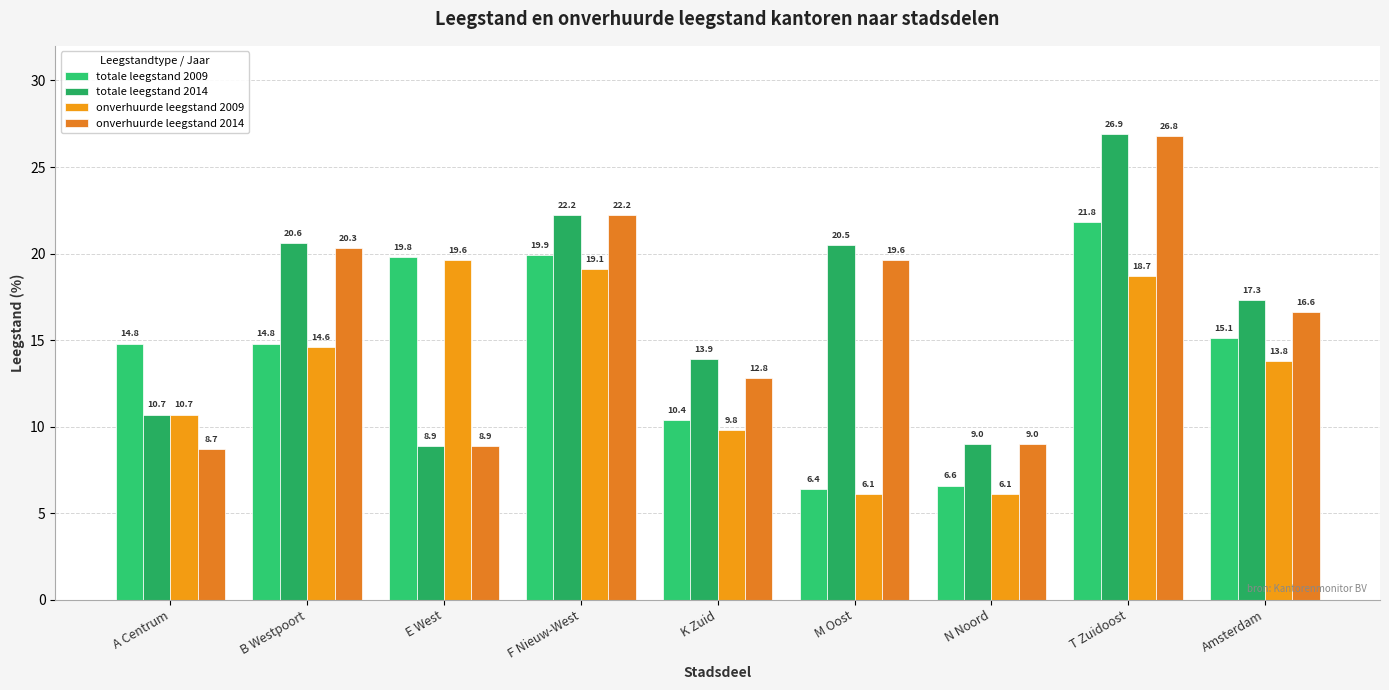

Which label corresponds to the largest value in the chart?

T Zuidoost